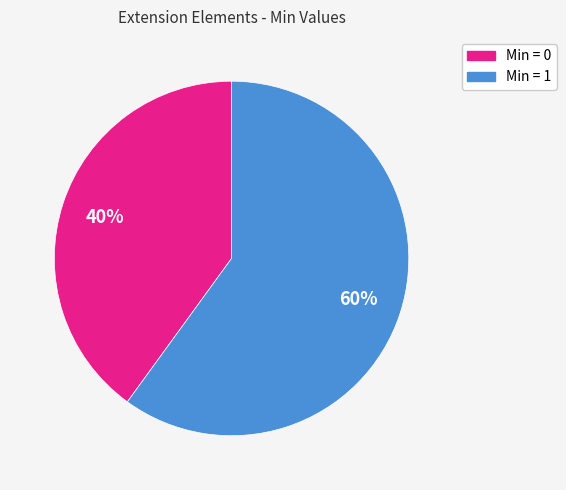

How many segments does this pie chart have?

2